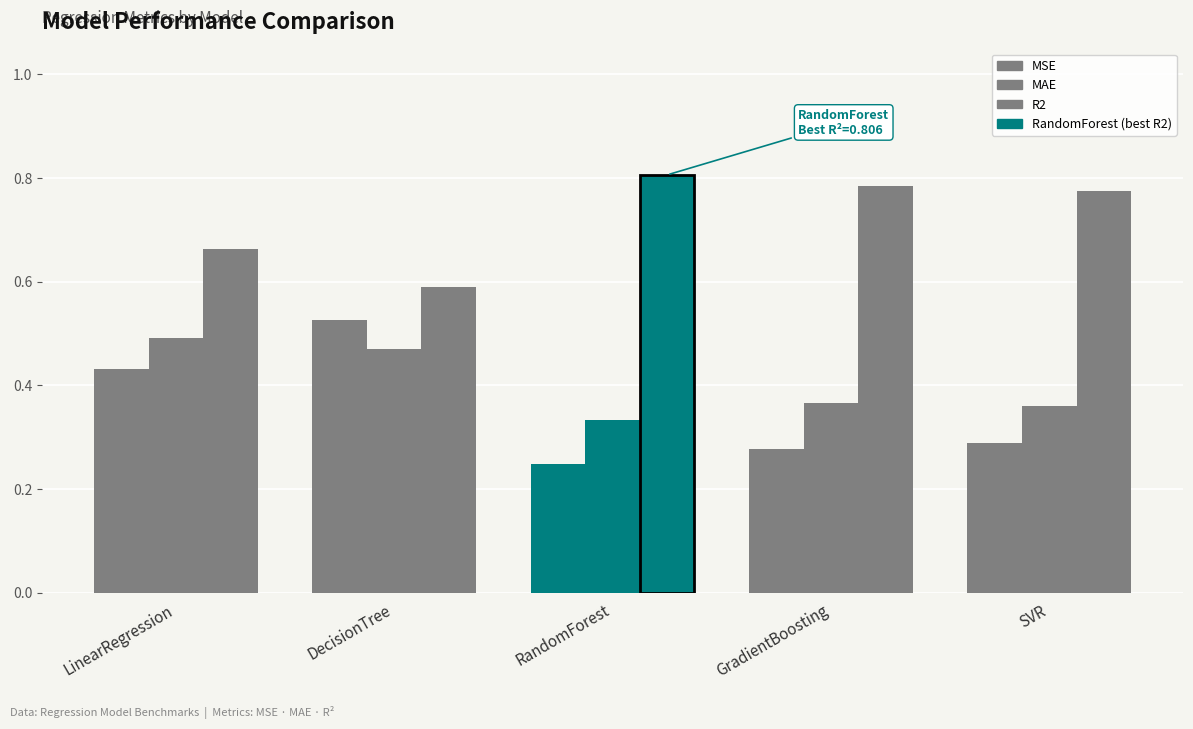

What is the difference between the R2 values at SVR and DecisionTree?

0.2